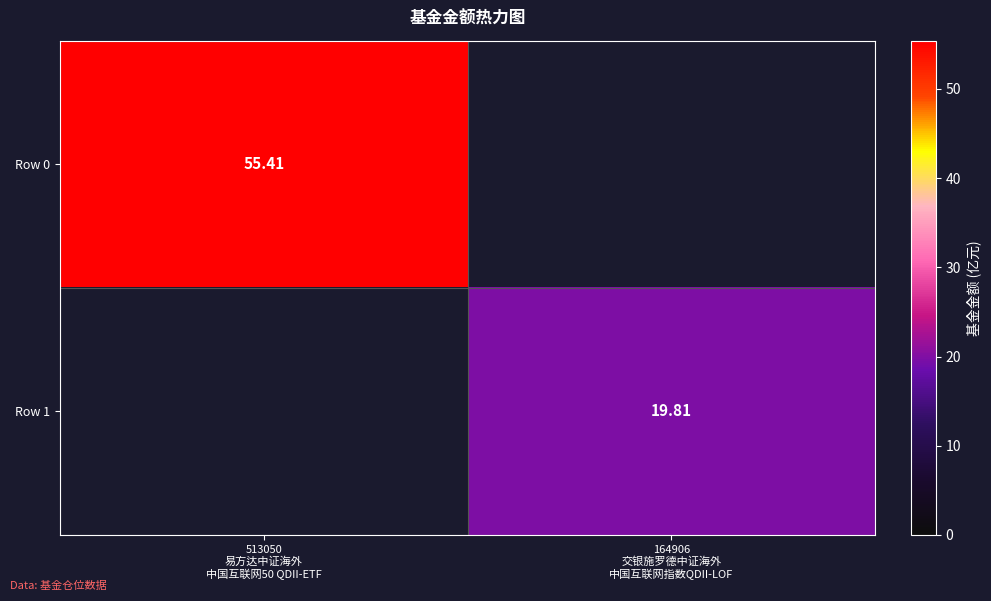

Which series has the largest total across all categories?

Row 0